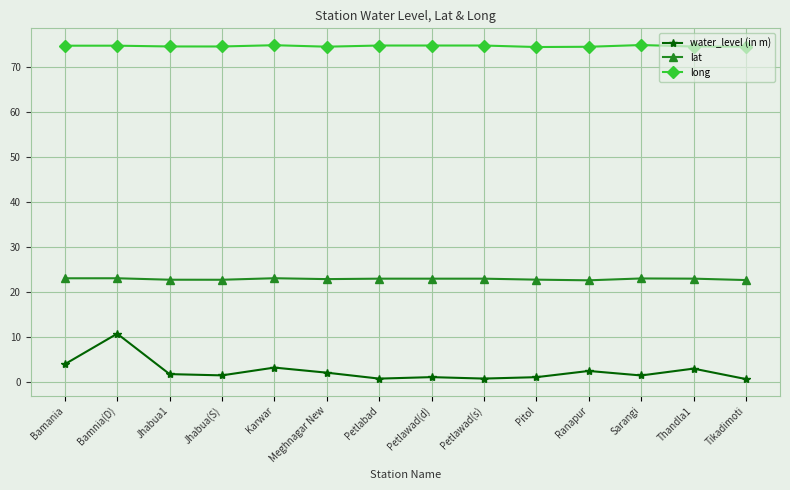

Which series has the largest range (max minus min)?

water_level (in m)